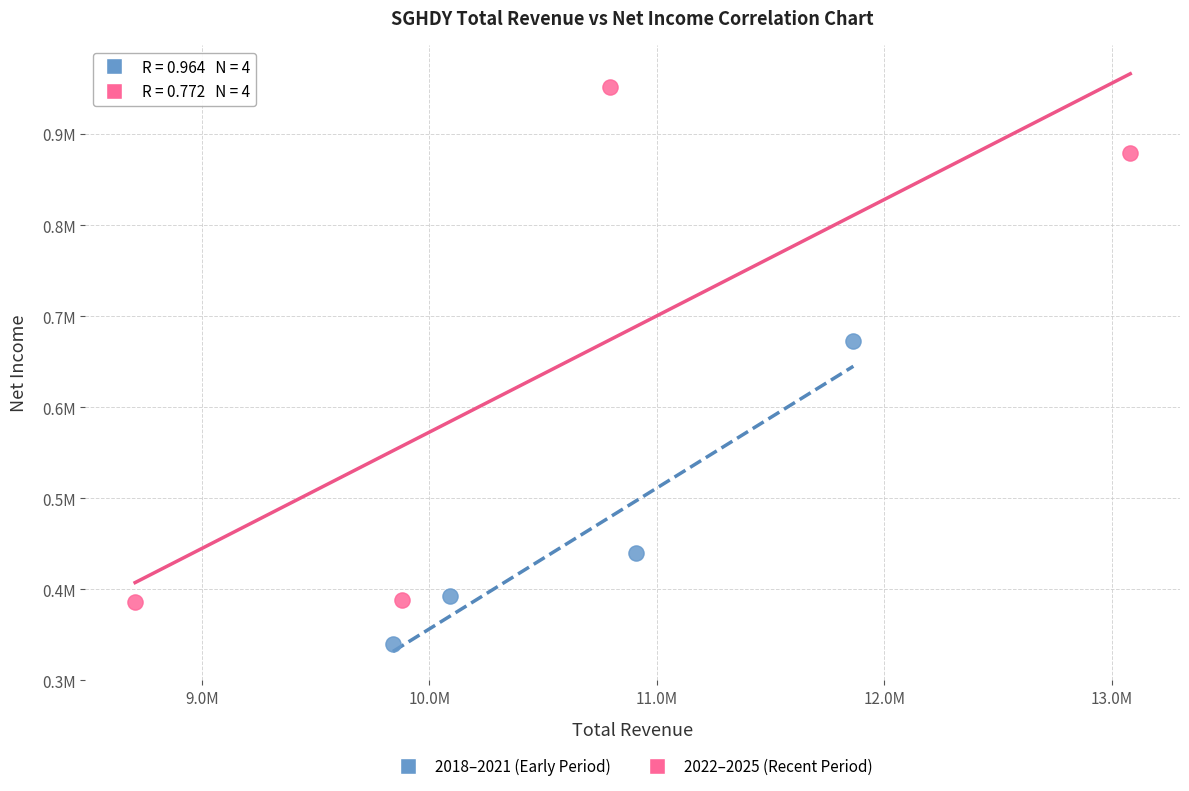

What are all the series names shown in the legend?

2018–2021 (Early Period), 2022–2025 (Recent Period)